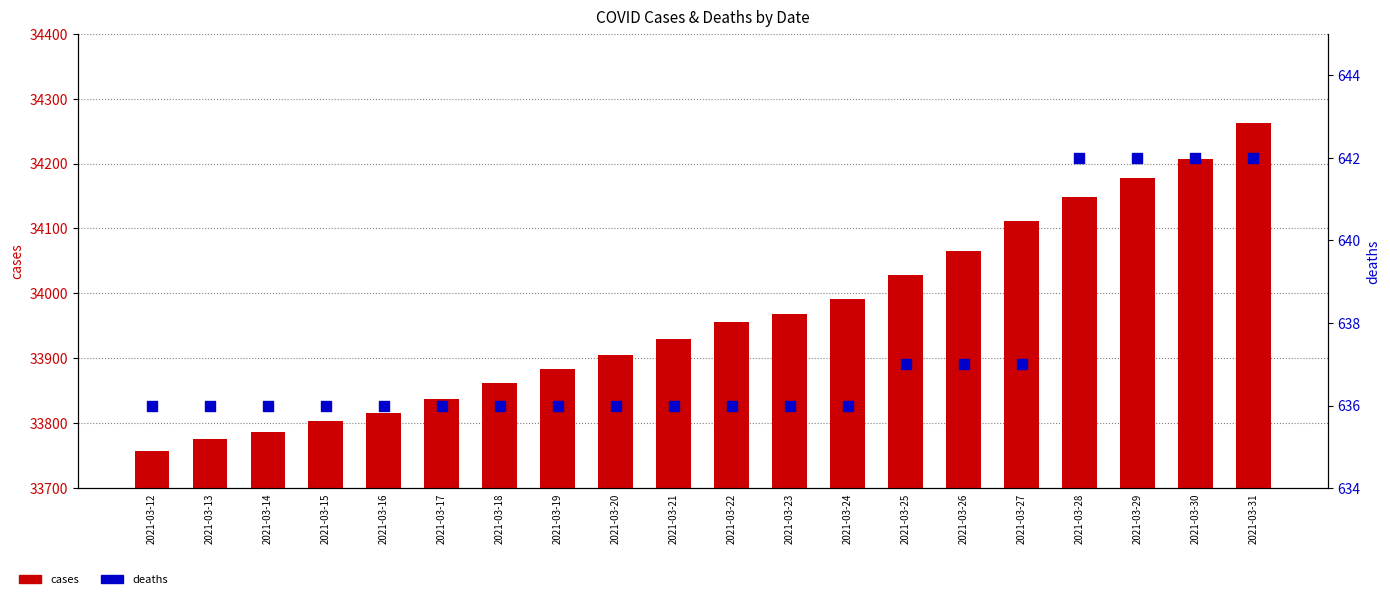

Which series contains the lowest Y value?

deaths